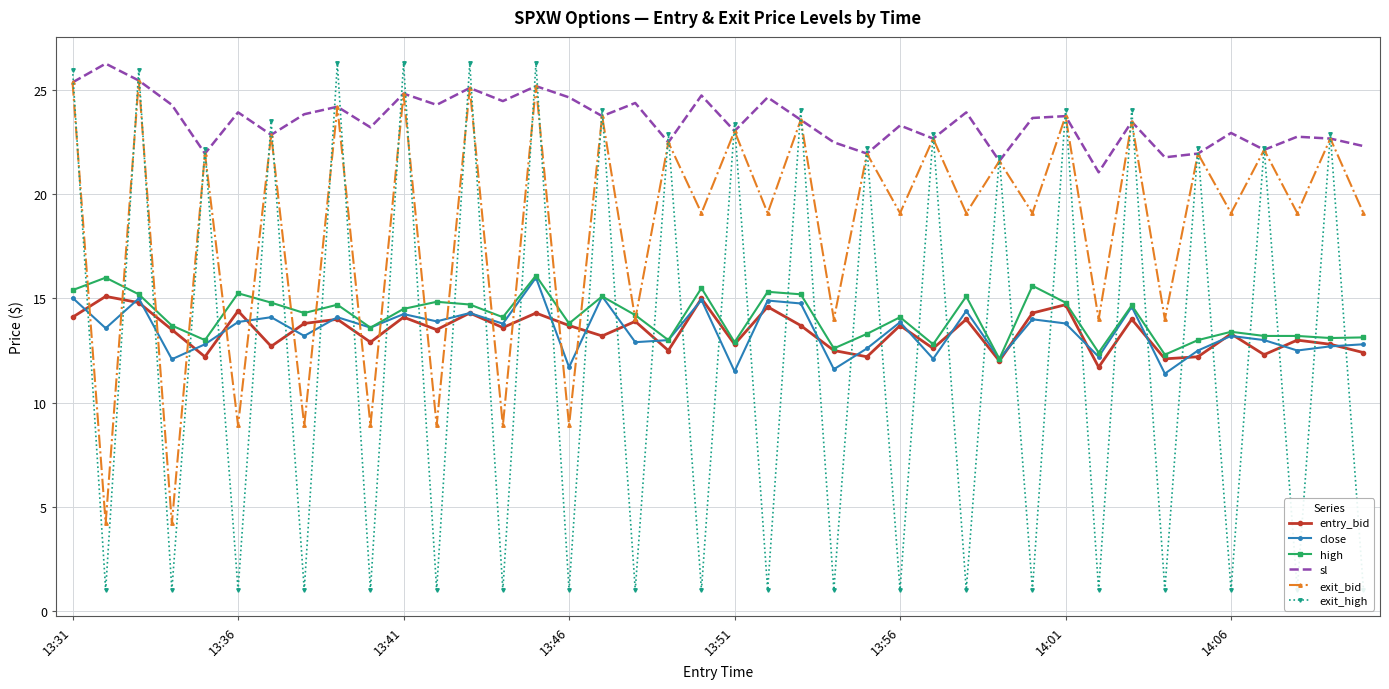

In sl, how many points are lower than both neighbors (excluding endpoints)?

14